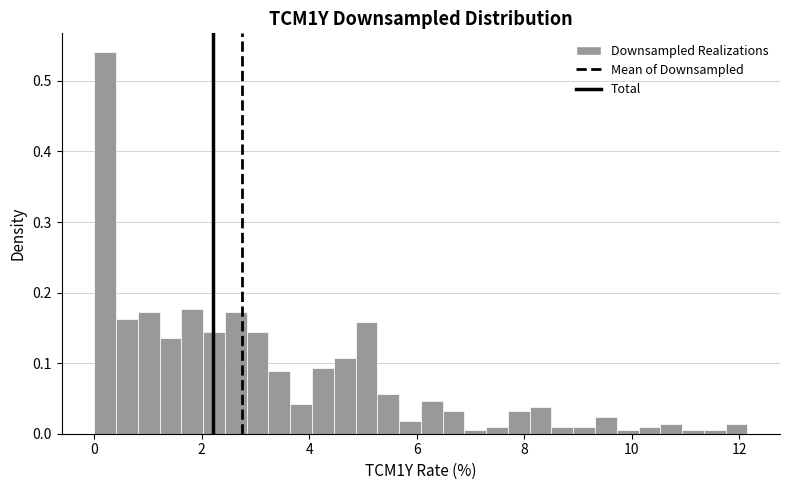

Around what value on the x-axis is the tallest bar? Give the approximate position of its centre, as read against the axis.

0.2